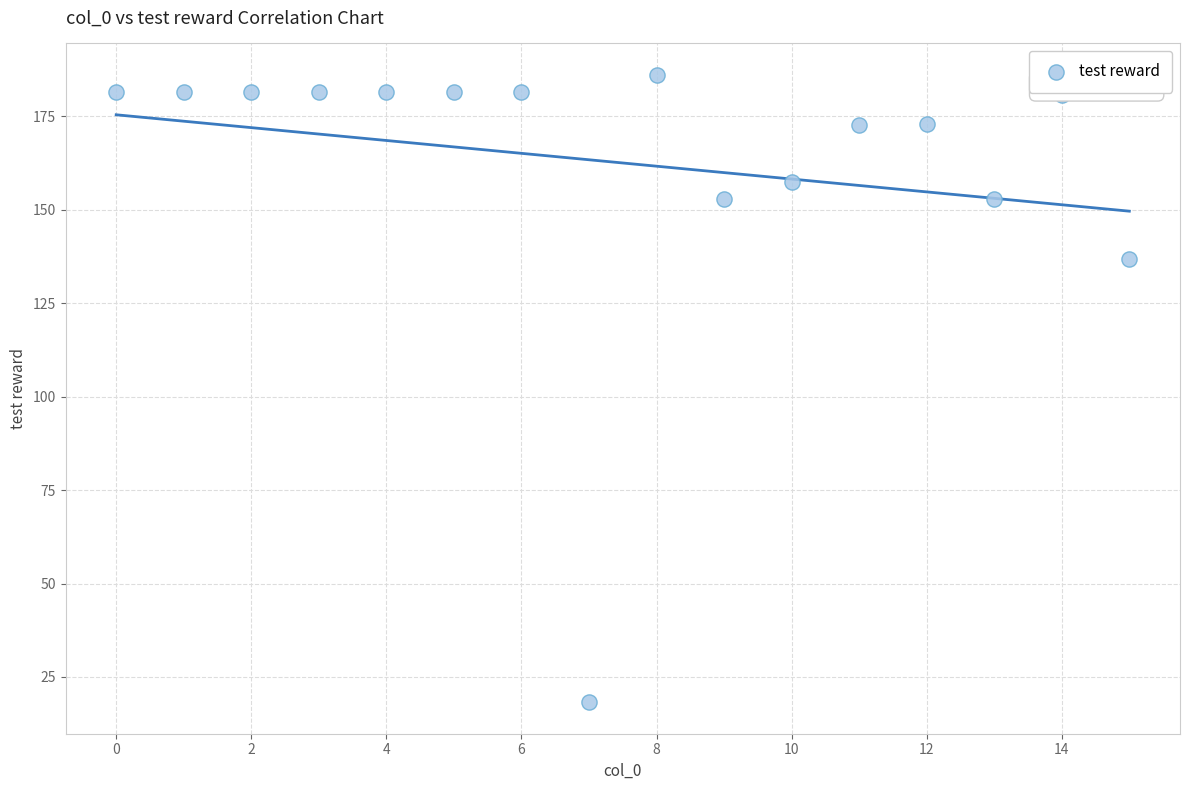

What Y value in the scatter plot is closest to 102?

136.8